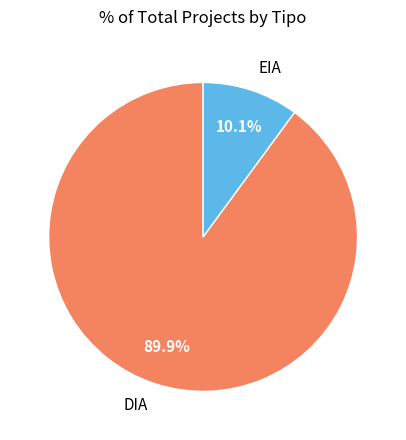

To the nearest percent, what percentage of the pie is DIA?

90%